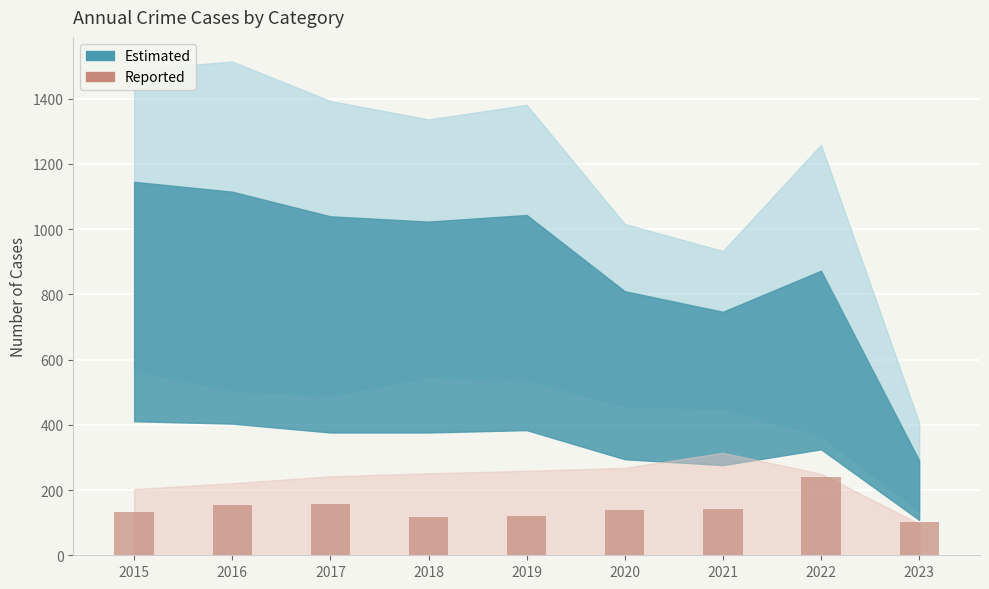

The chart shows a value of 47.5 at 2015. True or false?

False